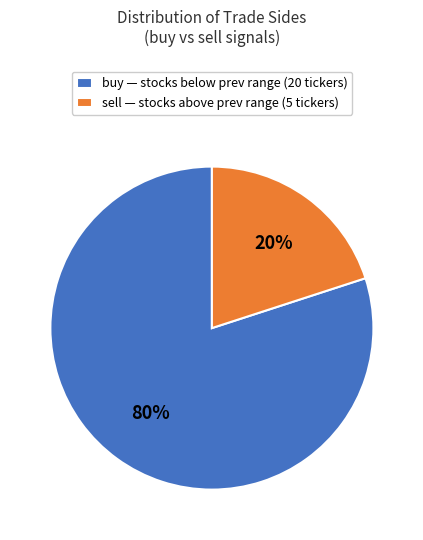

Rank the categories by value from lowest to highest.

sell, buy